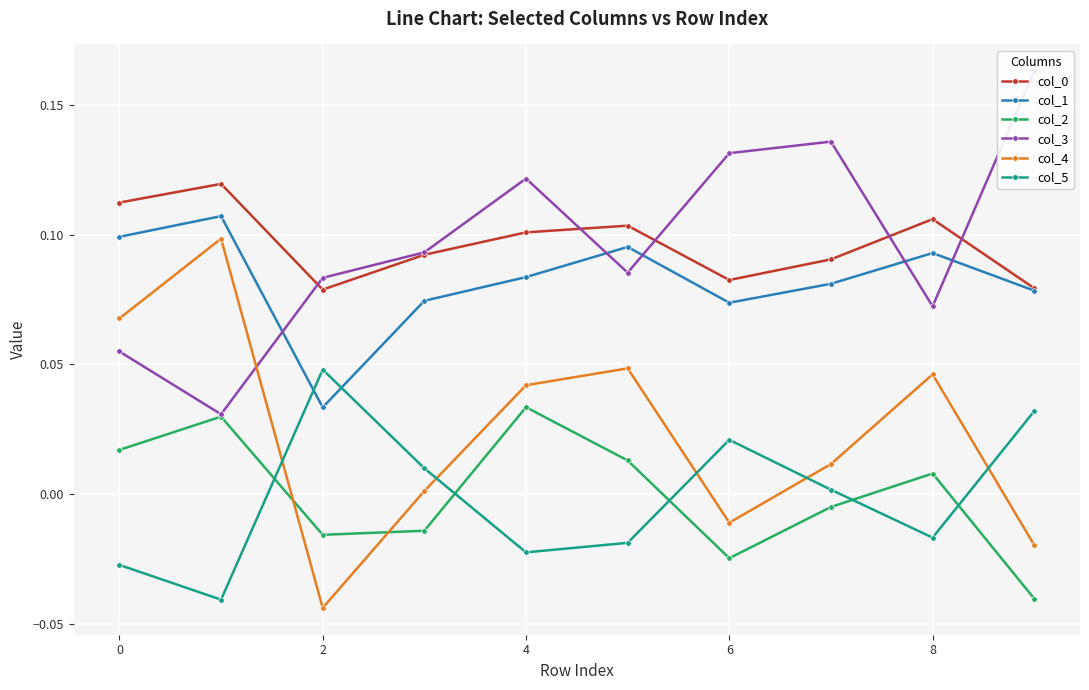

Is it true that col_2 equals 0.0 at 8?

False